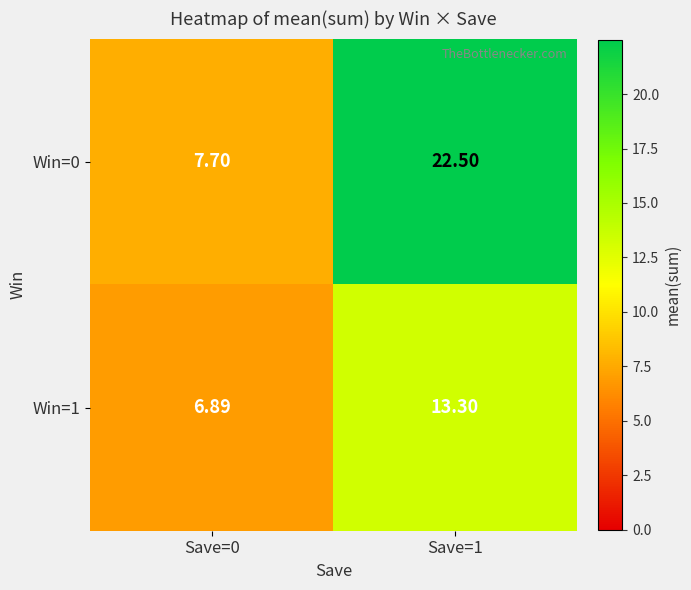

Is the value of Win=1 at Save=0 greater than the value of Win=0 at Save=0?

No